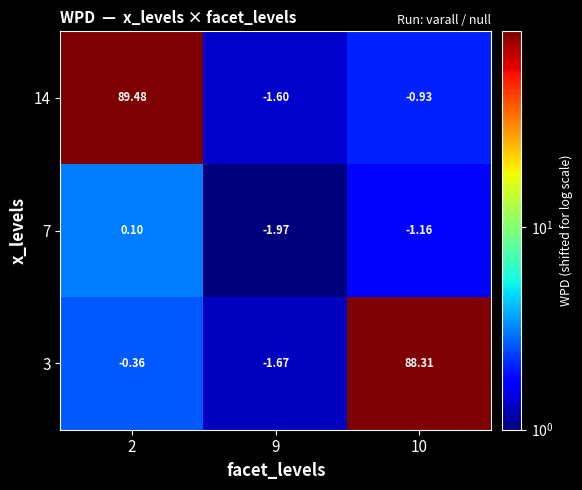

Which series has the largest range (max minus min)?

14